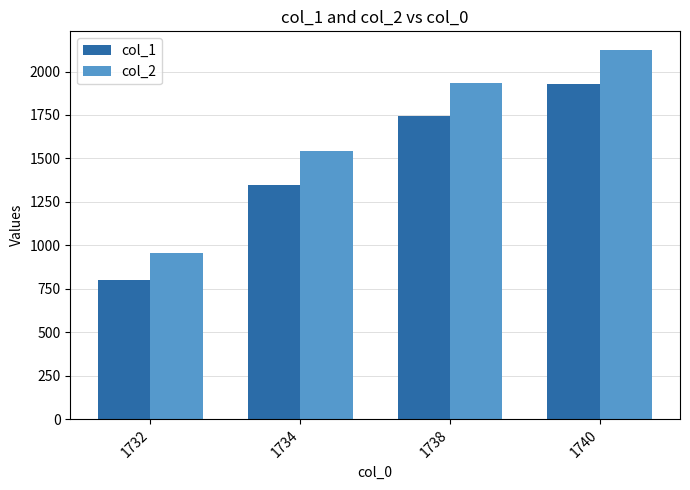

The value of col_1 at 1740 is 1930. True or false?

True